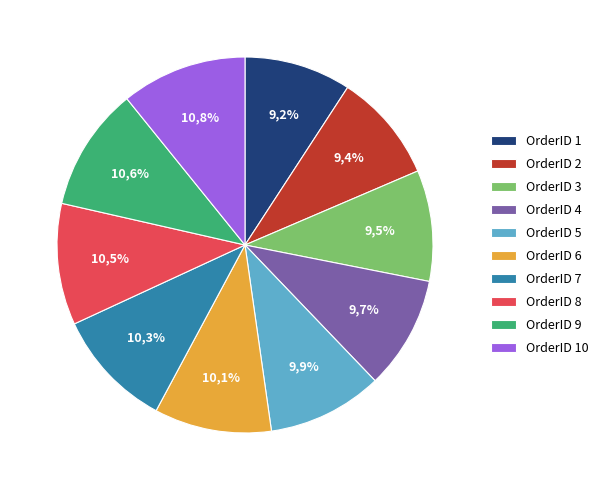

Is 3 the majority of the pie?

No